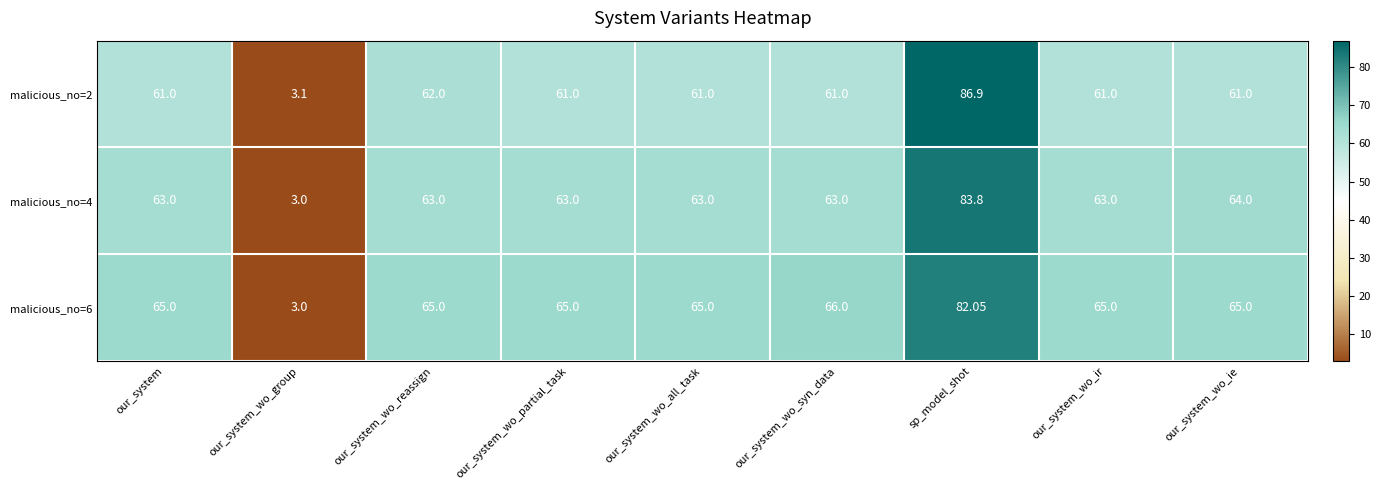

Is the value of malicious_no=6 at our_system_wo_all_task greater than the value of malicious_no=4 at our_system_wo_all_task?

Yes